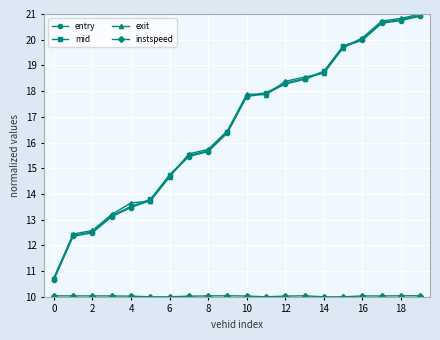

At how many categories does at least one series exceed 13?

17